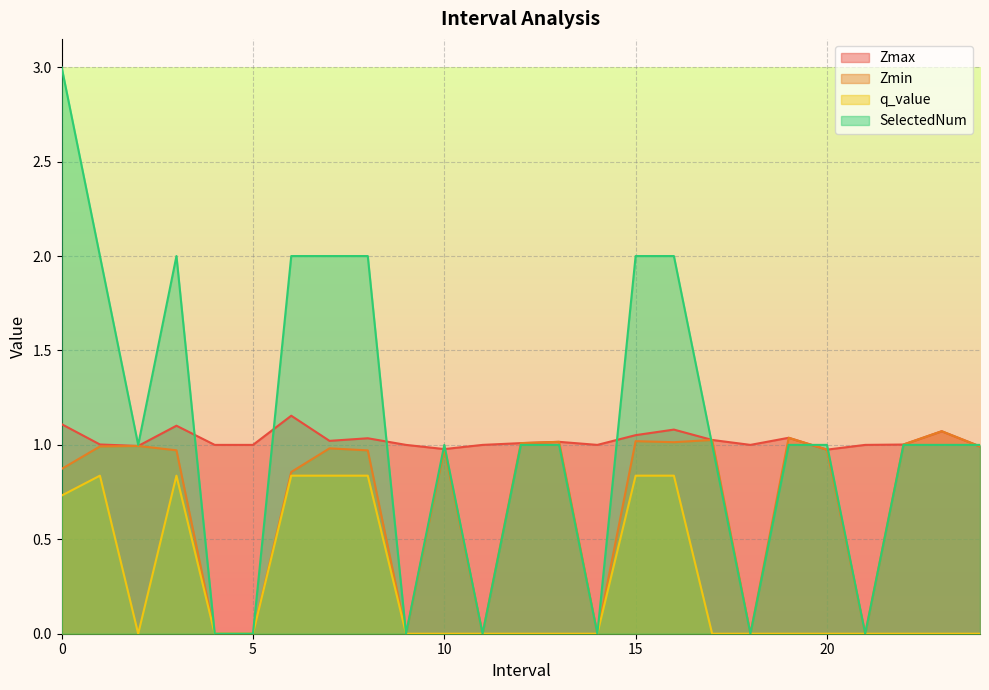

Between which two adjacent categories do SelectedNum and Zmin first intersect?

16.0 and 17.0